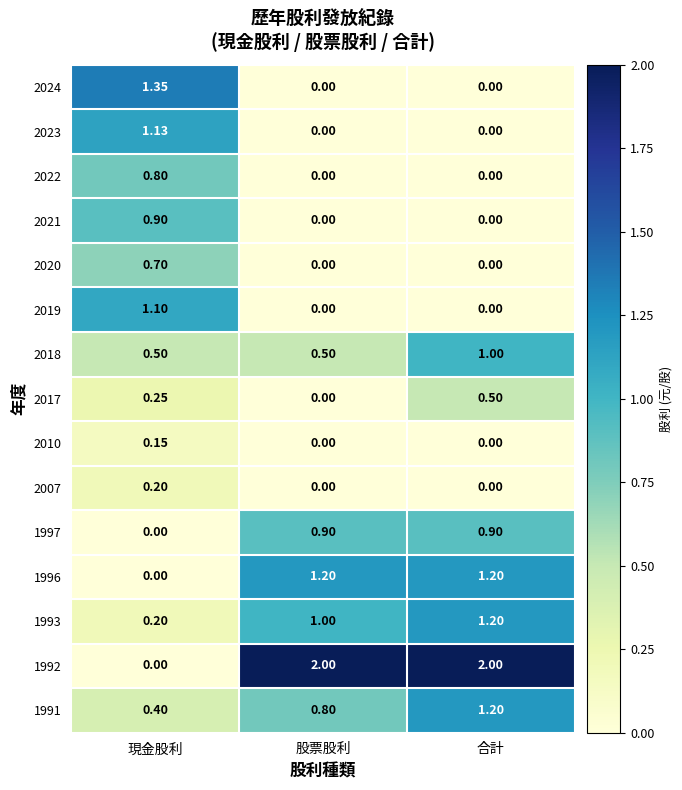

List the labels in order of 2017 value, smallest first.

股票股利, 現金股利, 合計